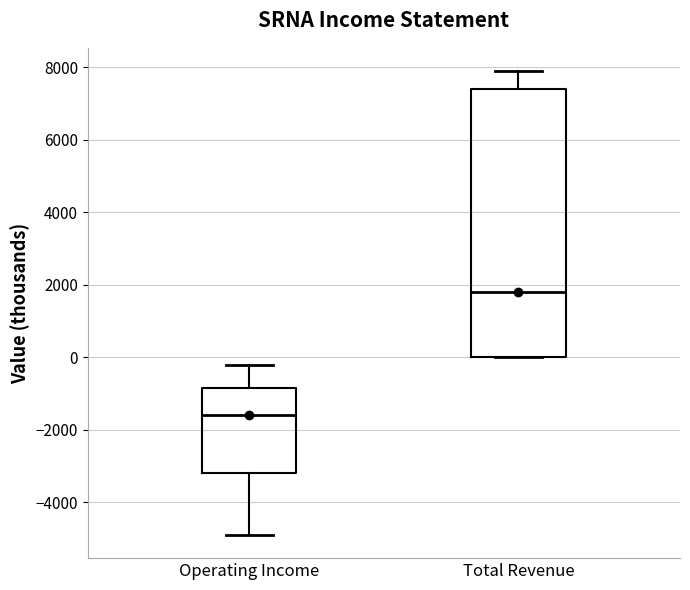

Which box is the tallest, from its lower edge to its upper edge?

Total Revenue